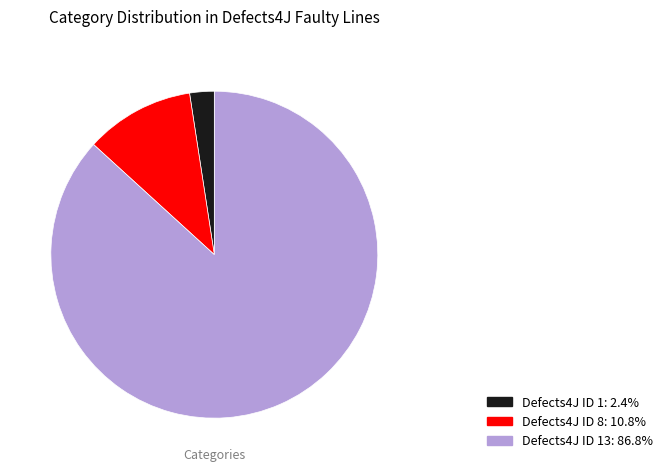

Combined, do Defects4J ID 13: 86.8% and Defects4J ID 8: 10.8% account for over 50%?

Yes